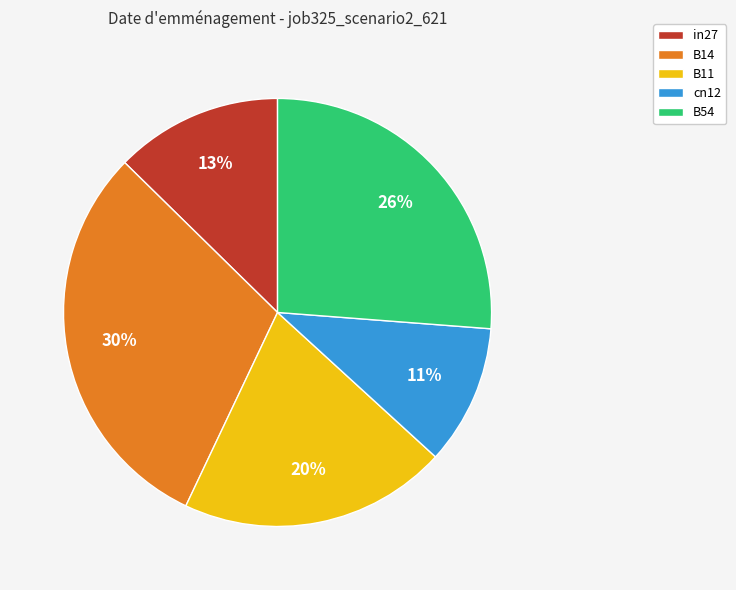

To the nearest percent, what is the combined percentage of in27 and B11?

33%